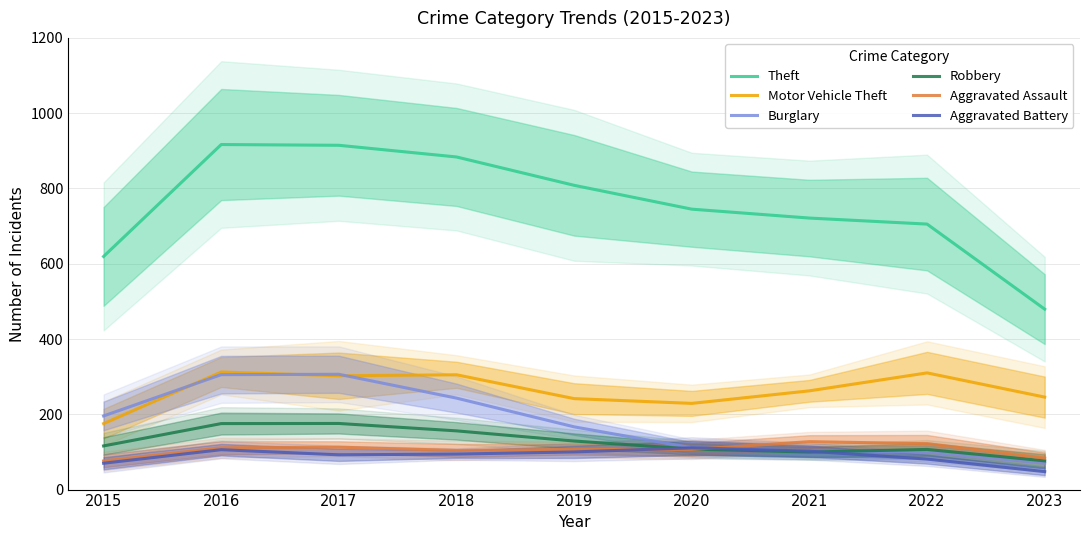

At which label does Theft first exceed 745?

2016